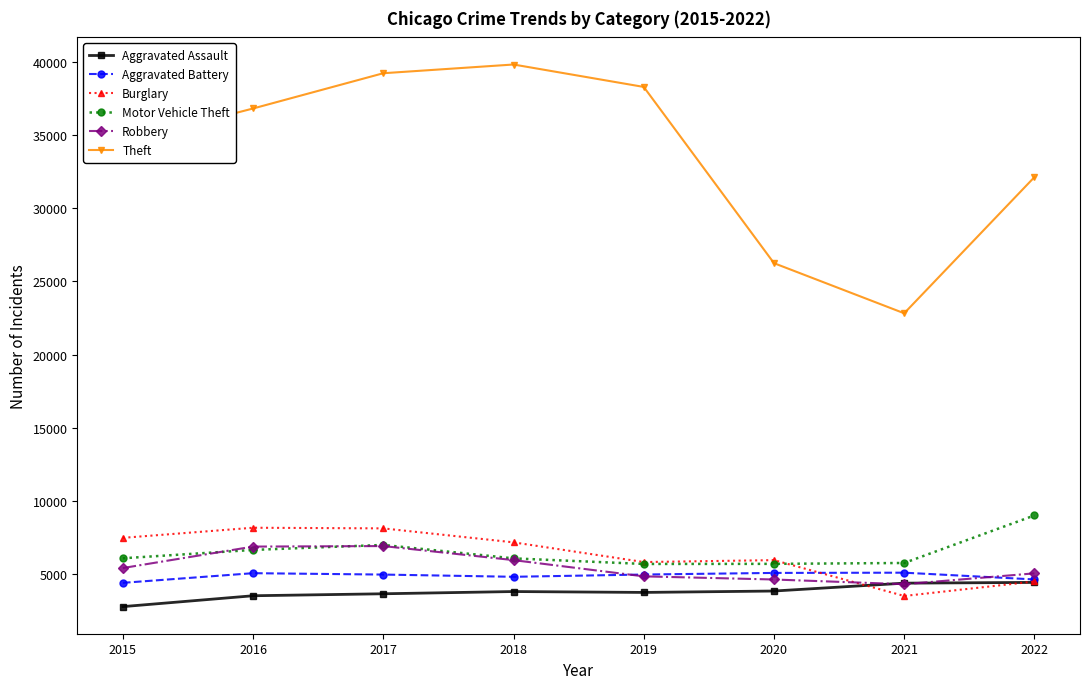

True or false: Theft and Robbery intersect in this chart.

False